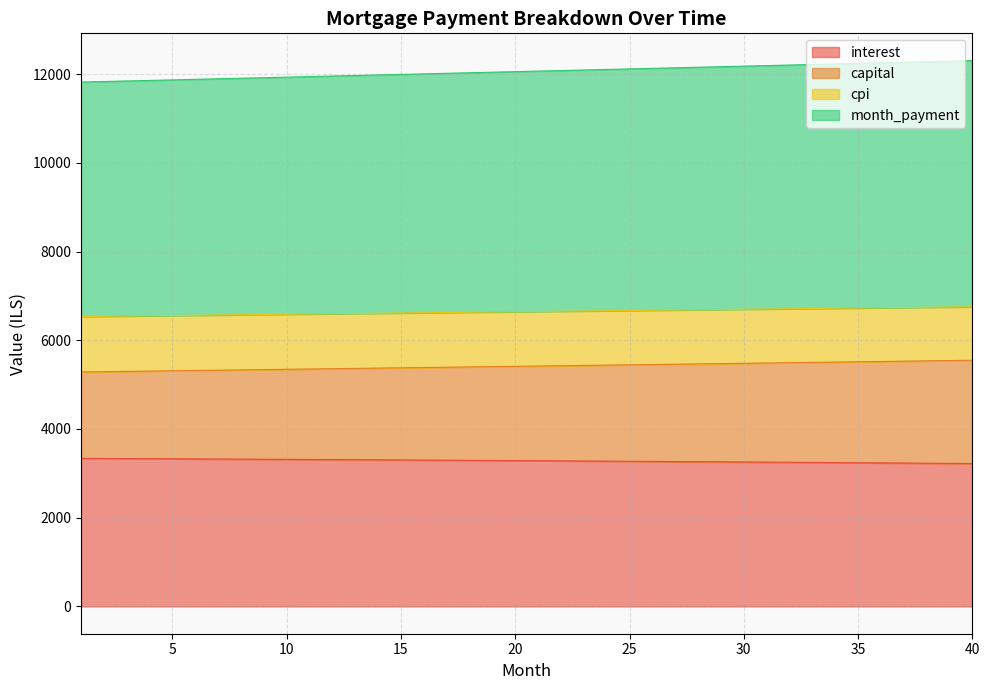

True or false: capital and month_payment intersect in this chart.

False